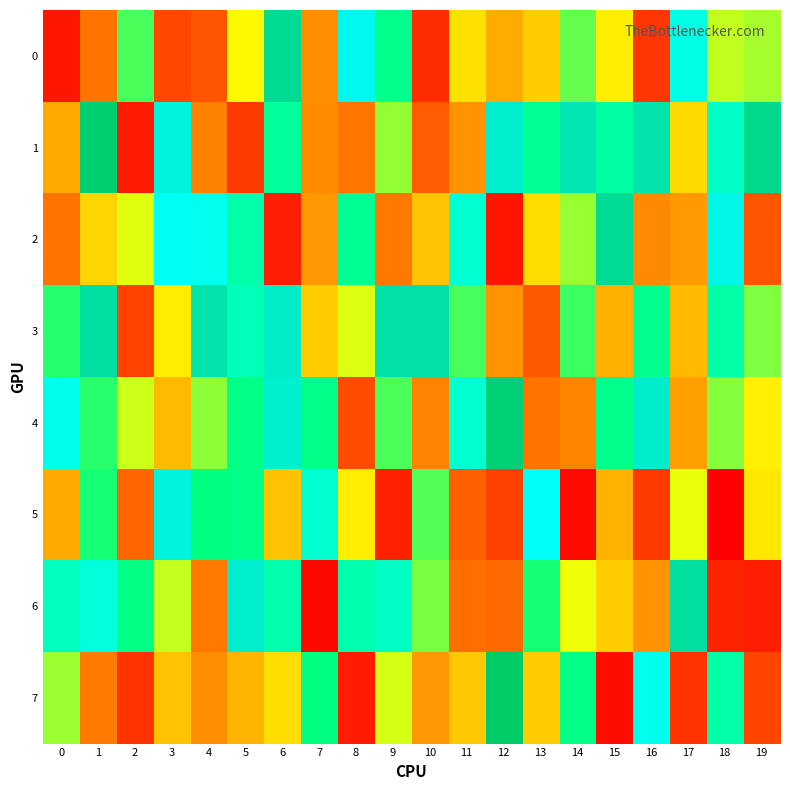

Which has a higher value, 14 or 4?

14